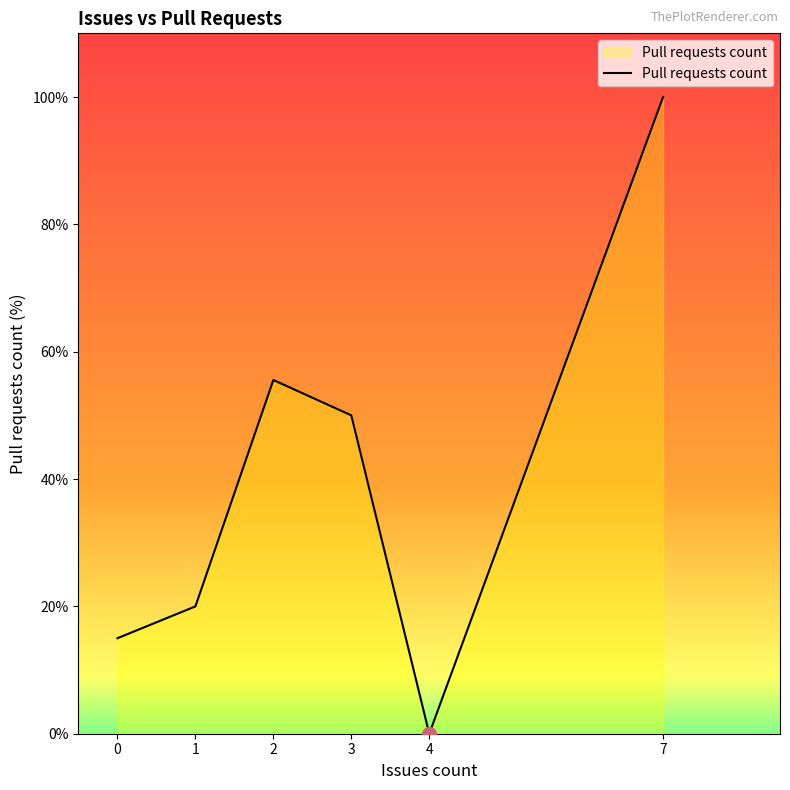

What is the maximum value shown in the chart?

100.0